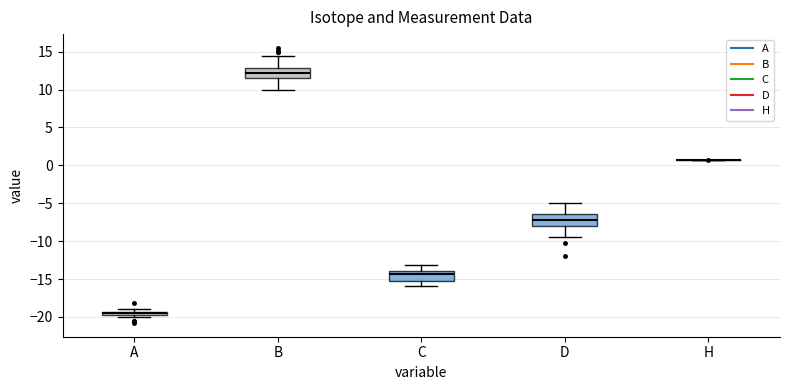

Where is the lower edge of the box for A on the y-axis? The values are not printed on the chart, so give them approximately, as read against the axis.

-20.0